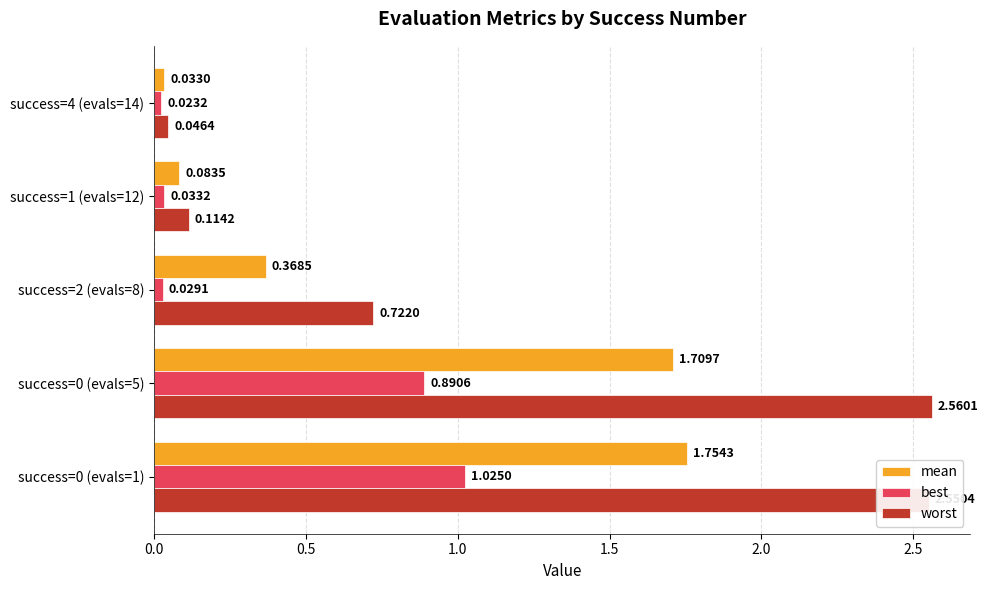

Between success=0 (evals=1) and success=4 (evals=14), which series saw the biggest shift?

worst